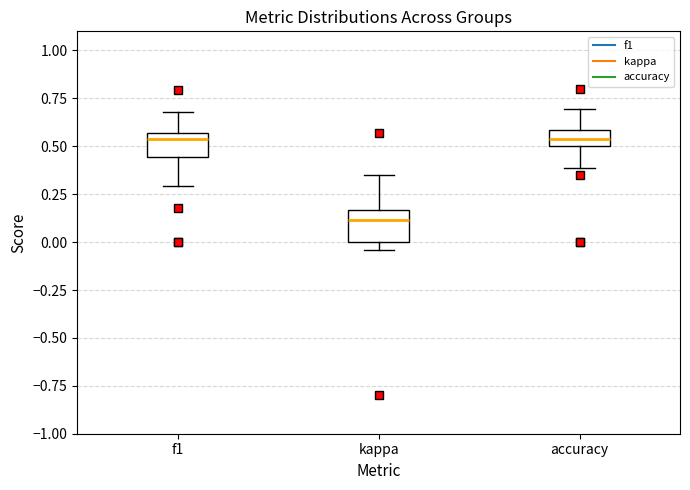

Reading left to right, transcribe this box plot: for each box, give where its median line is, the range the box spans, and where its two whiskers end, as read against the y-axis. The values are not printed on the chart, so give them approximately, as read against the axis.

f1: median 0.55 (just below the box's upper edge), box 0.45 to 0.55, whiskers 0.30 to 0.70
kappa: median 0.10, box 0.00 to 0.15, whiskers -0.05 to 0.35
accuracy: median 0.55, box 0.50 to 0.60, whiskers 0.40 to 0.70